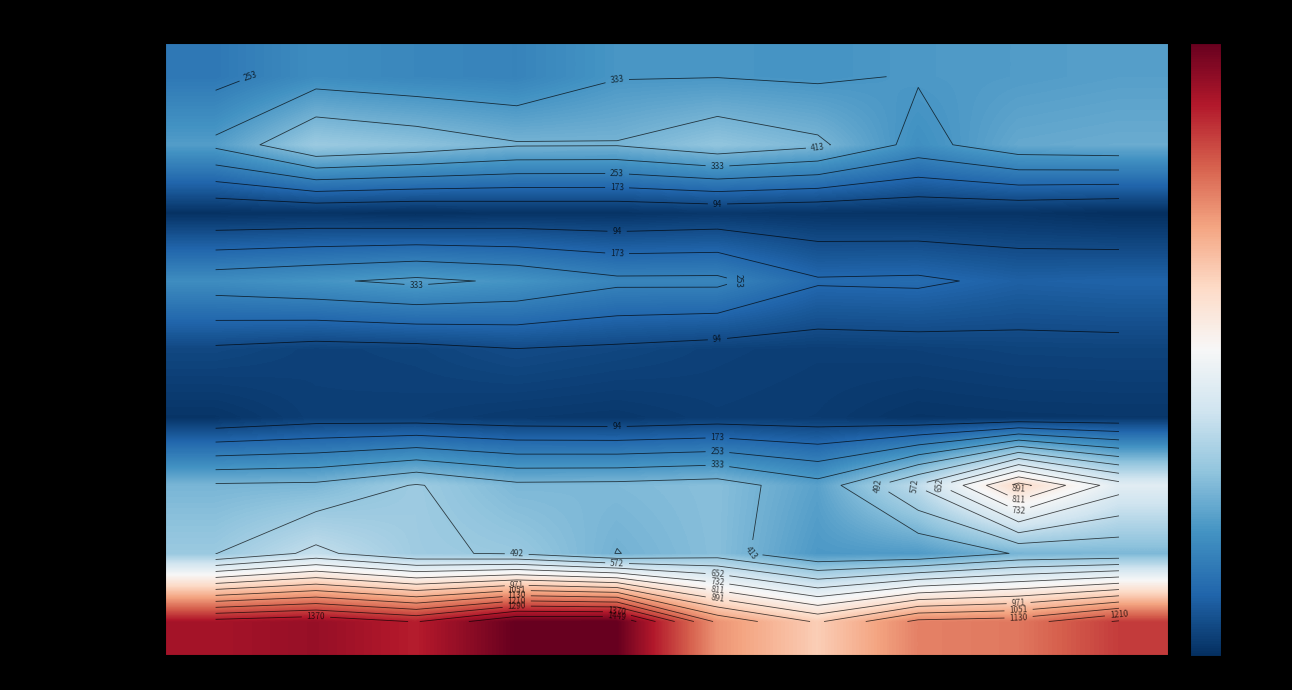

Between 2022 and 2019, which is larger?

2022